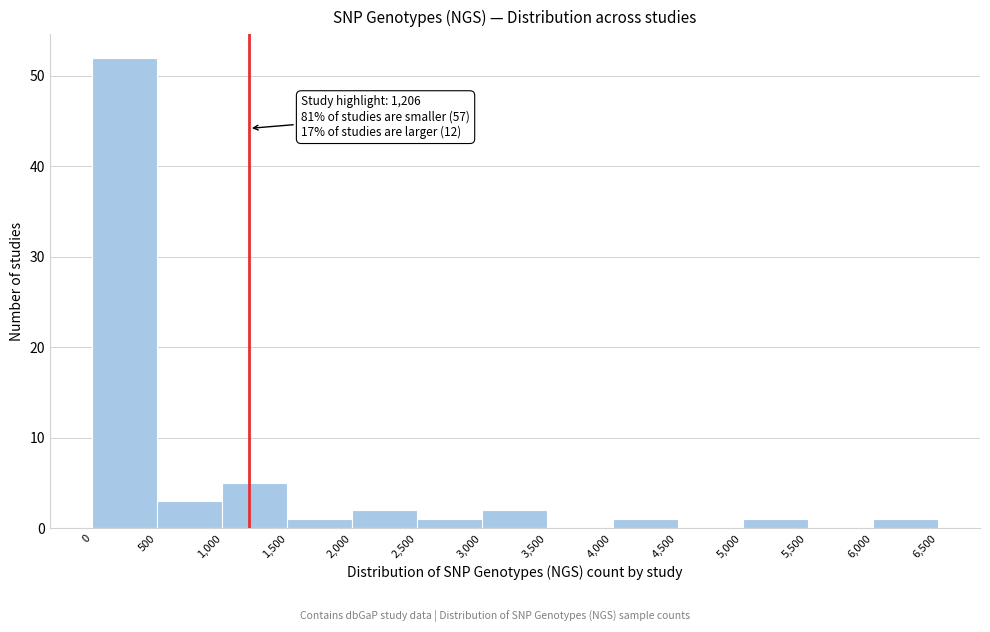

Over which range of the x-axis is the bar tallest?

0 to 500